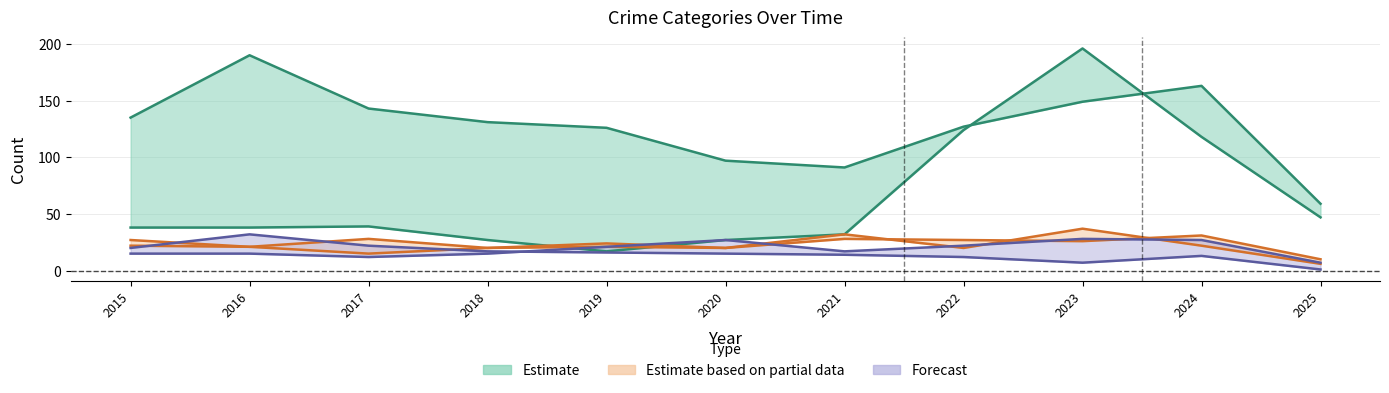

How many lines are shown in the chart?

6